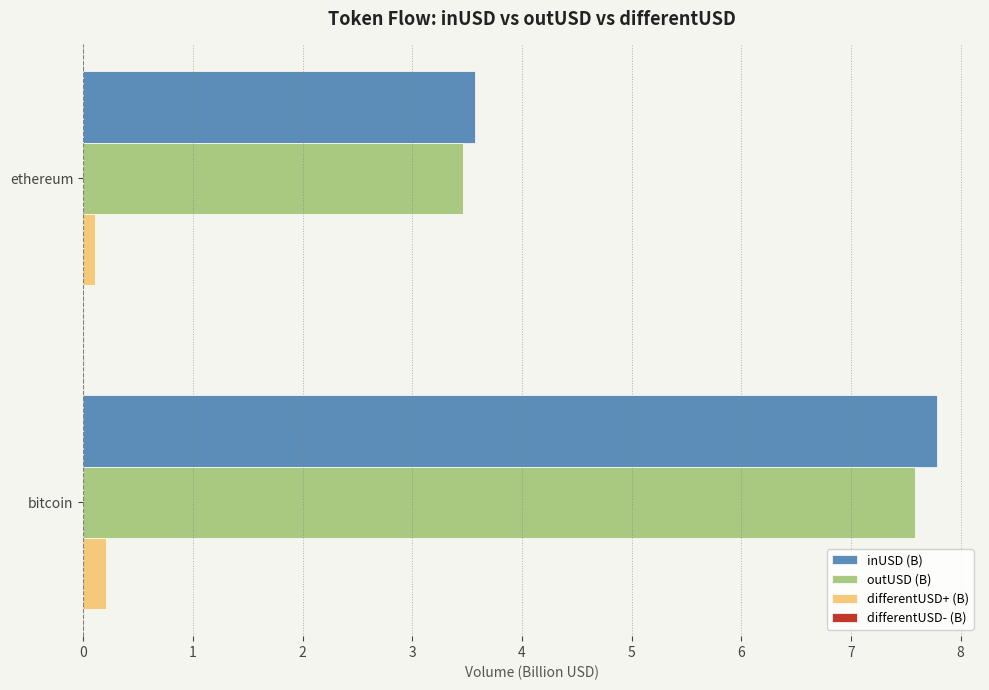

Read the inUSD (B) value at bitcoin.

7.8